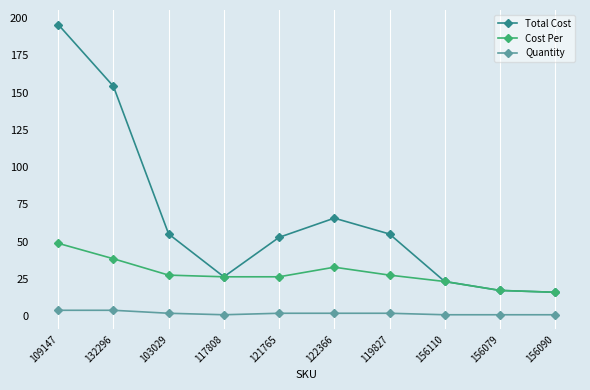

At which category does the chart reach its peak across all series?

109147